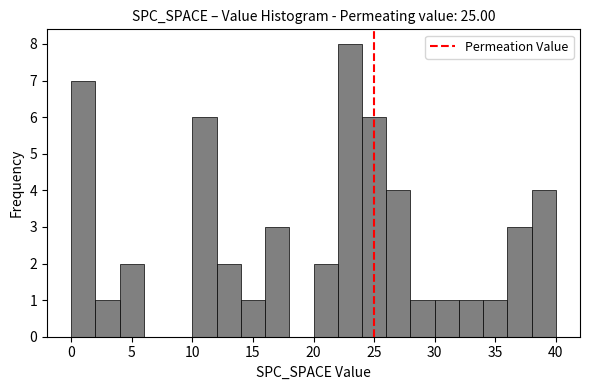

Reading left to right, transcribe this chart: for each bar, give the range it covers on the x-axis and its height. The values are not printed on the chart, so give them approximately, as read against the axis.

0 to 2: 7
2 to 4: 1
4 to 6: 2
6 to 8: 0
8 to 10: 0
10 to 12: 6
12 to 14: 2
14 to 16: 1
16 to 18: 3
18 to 20: 0
20 to 22: 2
22 to 24: 8
24 to 26: 6
26 to 28: 4
28 to 30: 1
30 to 32: 1
32 to 34: 1
34 to 36: 1
36 to 38: 3
38 to 40: 4